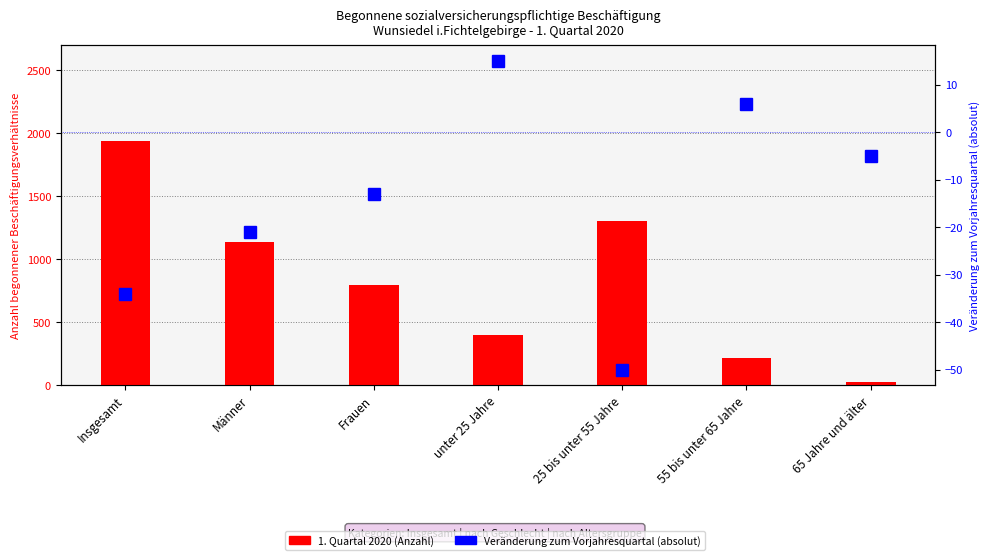

Does the chart contain any negative values?

Yes